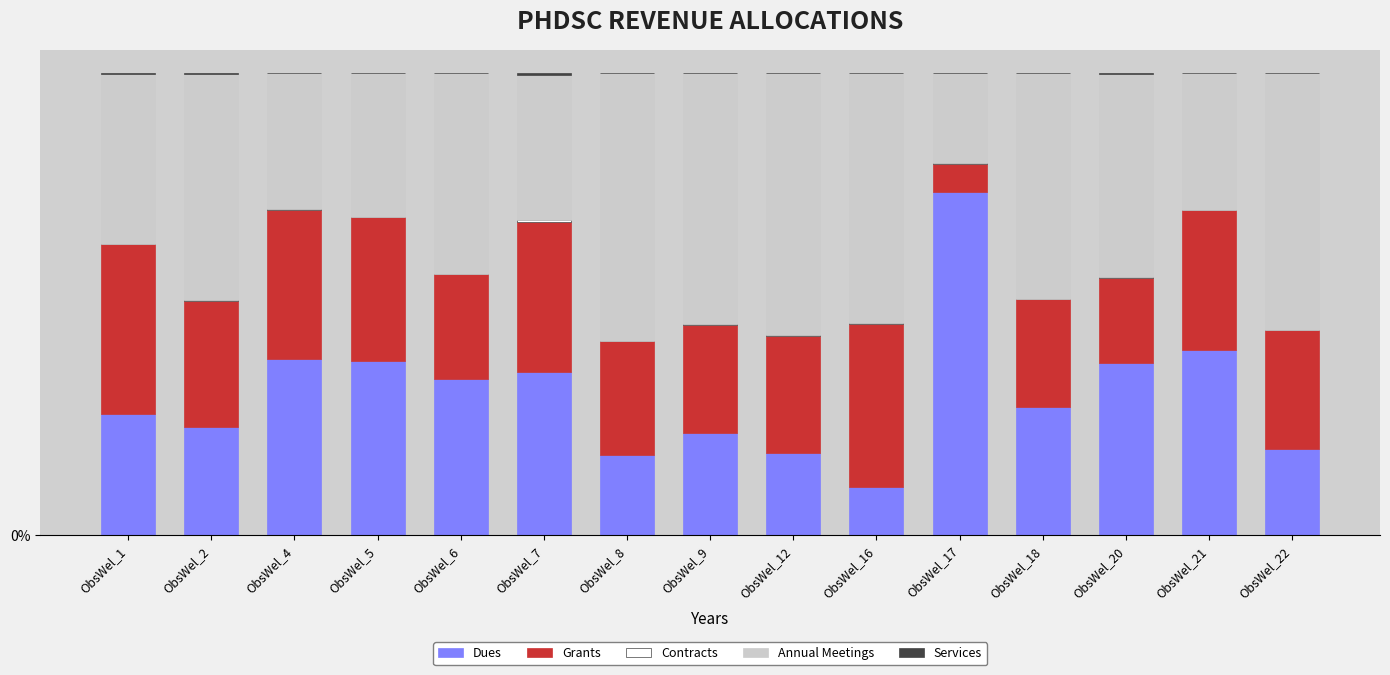

Is it true that Grants equals 0.1 at ObsWel_17?

False